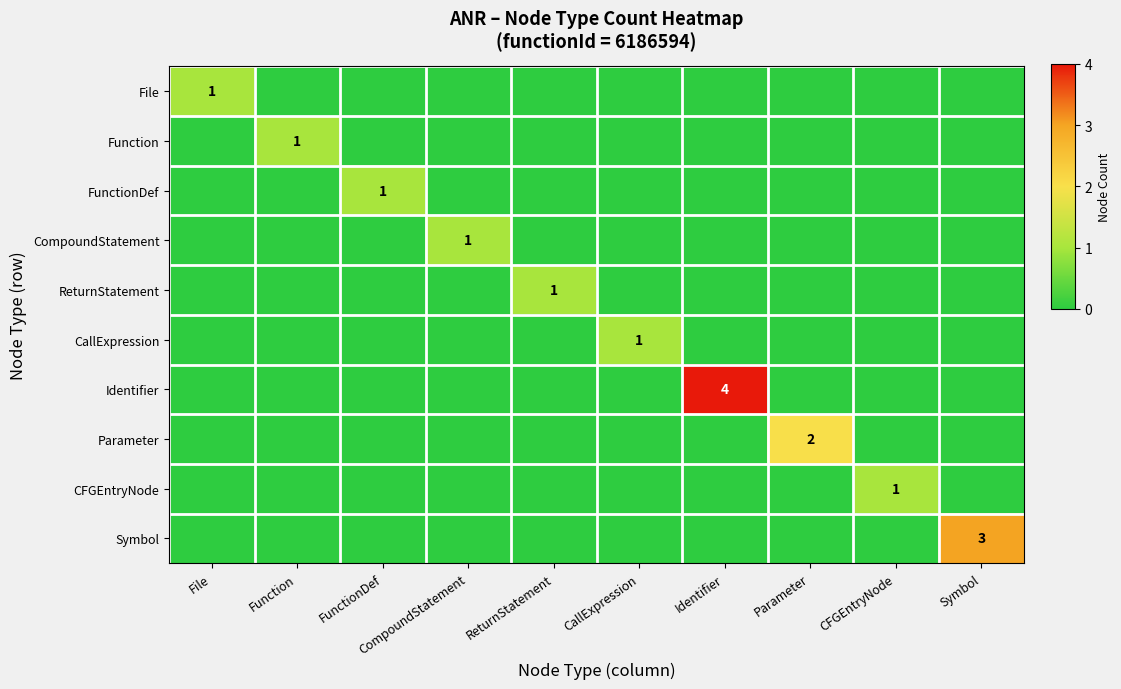

Between Function and Identifier, which is larger?

Function